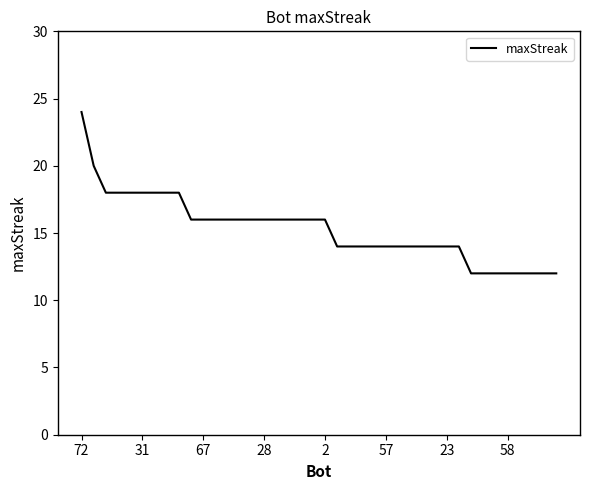

What is the minimum value shown in the chart?

12